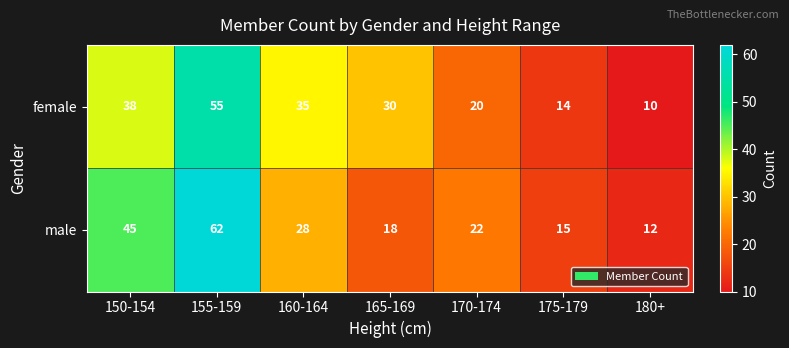

At how many categories does at least one series exceed 32?

3